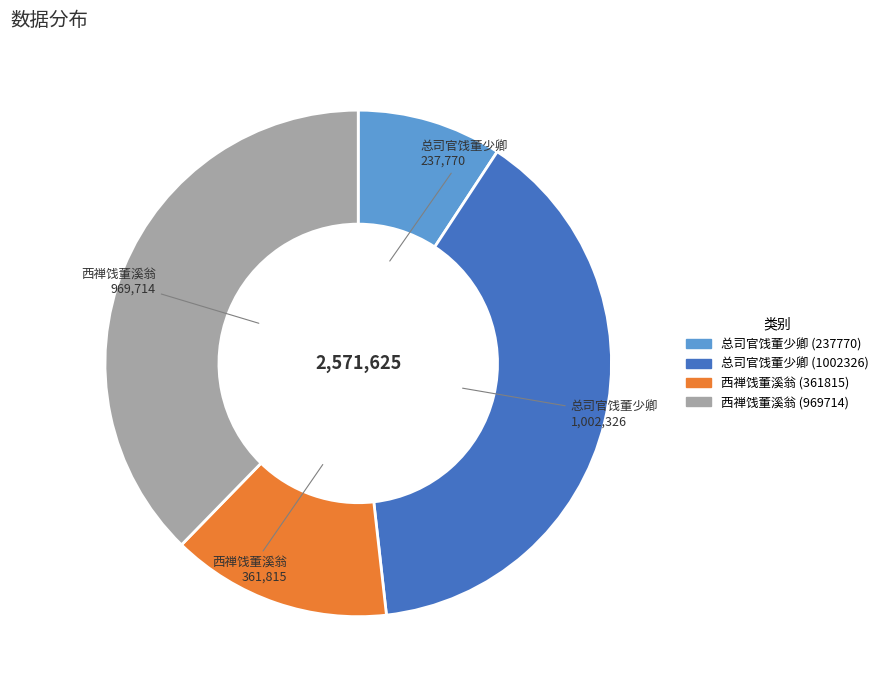

Is it true that 西禅饯董溪翁 (969714) is 51% of the pie?

False